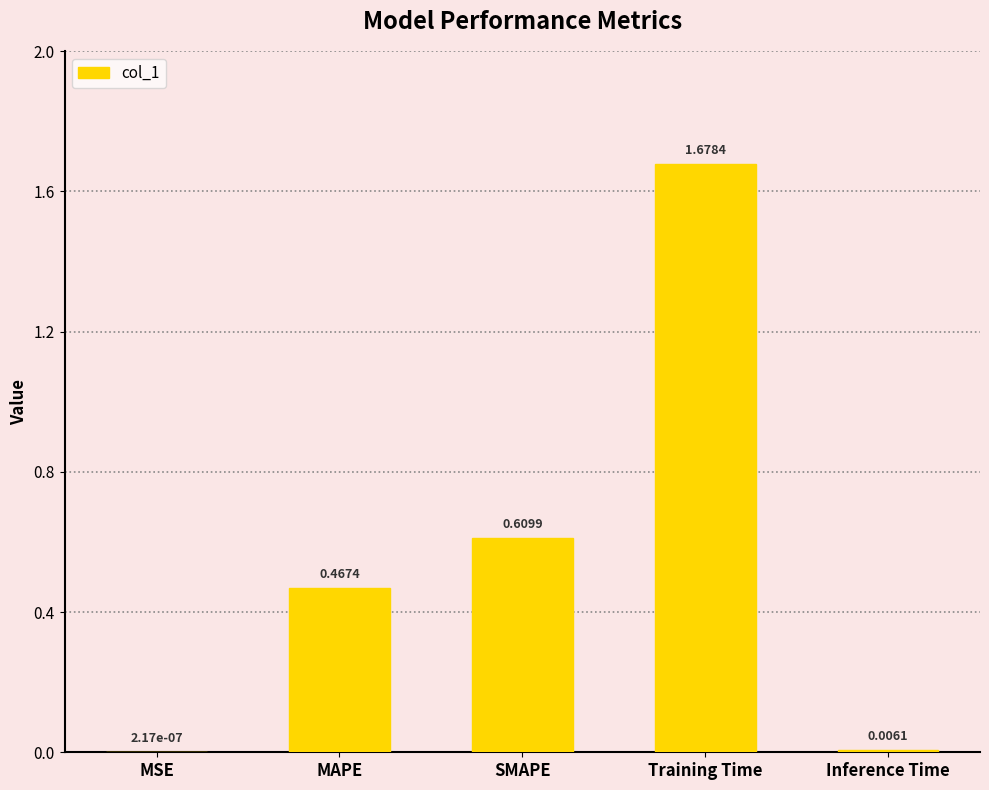

Which category has the highest value across all series?

Training Time